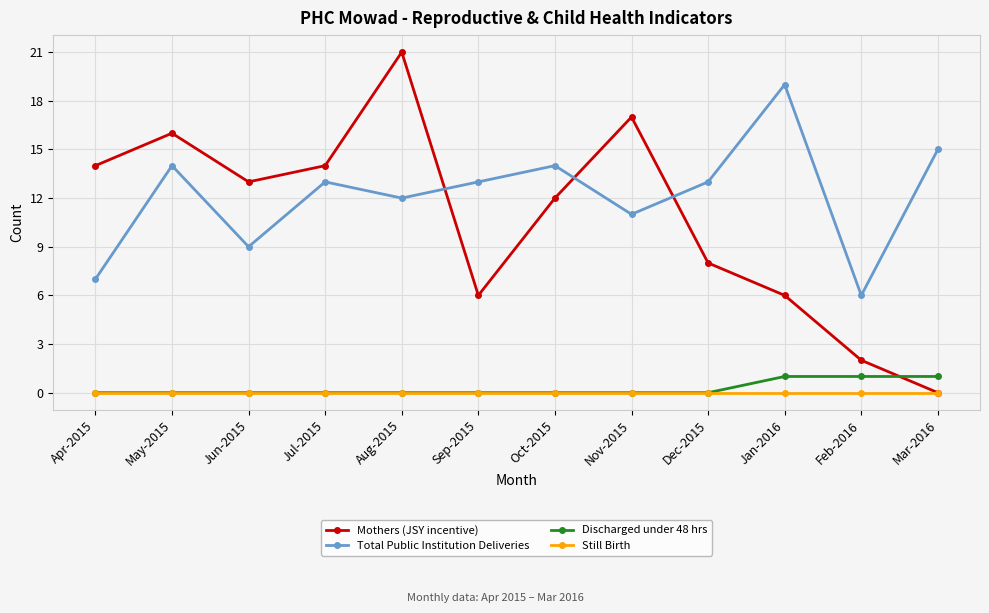

Is the value of Mothers (JSY incentive) at Jun-2015 greater than the value of Still Birth at Oct-2015?

Yes